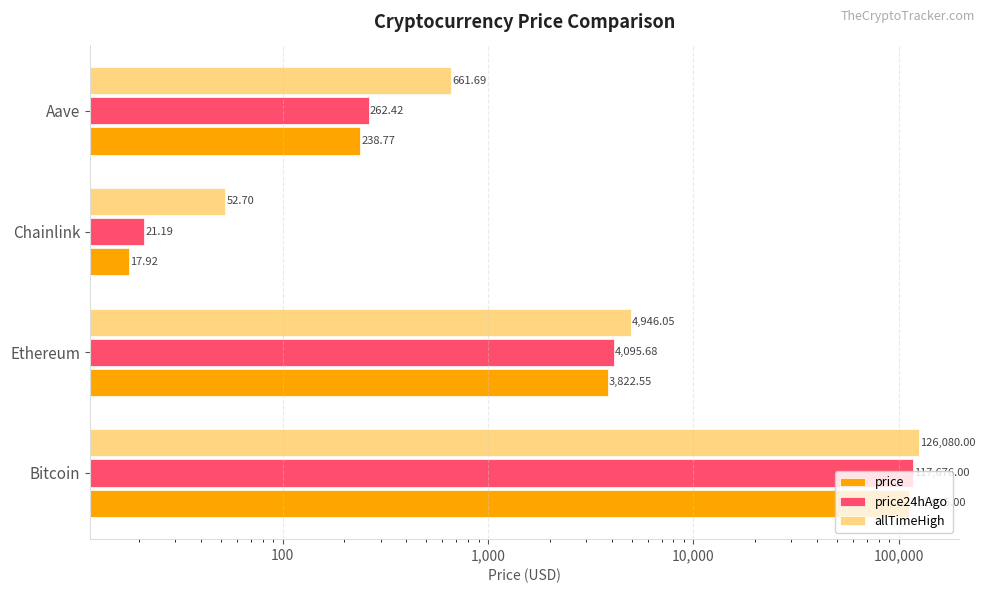

How many bars are there in each group?

3